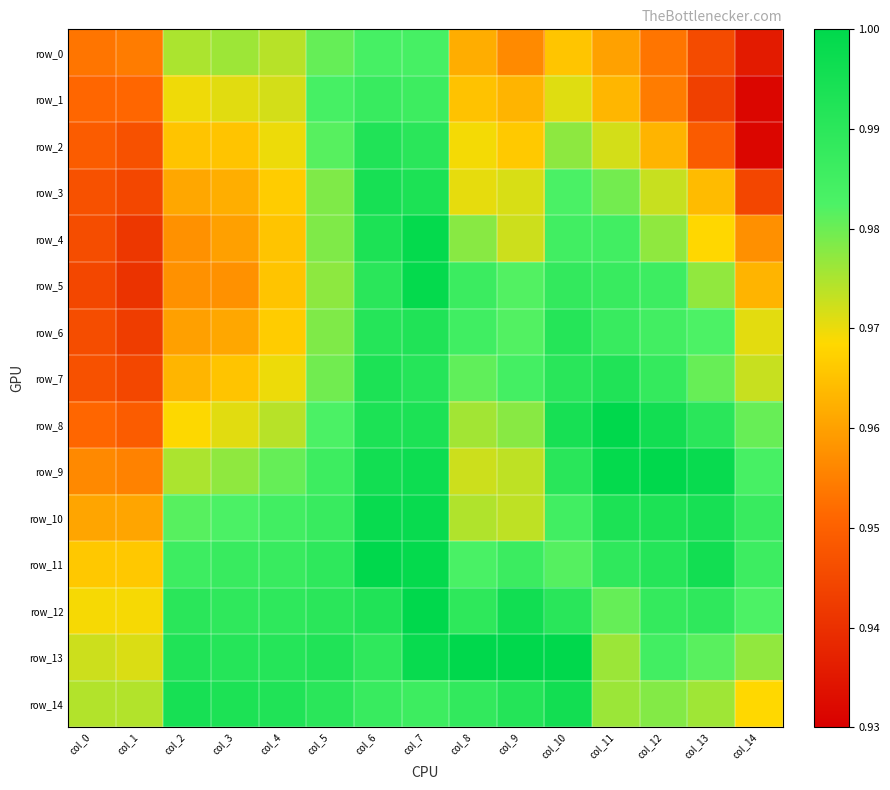

Reading left to right, transcribe all the data shown in this chart.

row_0: col_0=1.0	col_1=1.0	col_2=1.0	col_3=1.0	col_4=1.0	col_5=1.0	col_6=1.0	col_7=1.0	col_8=1.0	col_9=1.0	col_10=1.0	col_11=1.0	col_12=1.0	col_13=0.9	col_14=0.9
row_1: col_0=1.0	col_1=1.0	col_2=1.0	col_3=1.0	col_4=1.0	col_5=1.0	col_6=1.0	col_7=1.0	col_8=1.0	col_9=1.0	col_10=1.0	col_11=1.0	col_12=1.0	col_13=0.9	col_14=0.9
row_2: col_0=0.9	col_1=0.9	col_2=1.0	col_3=1.0	col_4=1.0	col_5=1.0	col_6=1.0	col_7=1.0	col_8=1.0	col_9=1.0	col_10=1.0	col_11=1.0	col_12=1.0	col_13=0.9	col_14=0.9
row_3: col_0=0.9	col_1=0.9	col_2=1.0	col_3=1.0	col_4=1.0	col_5=1.0	col_6=1.0	col_7=1.0	col_8=1.0	col_9=1.0	col_10=1.0	col_11=1.0	col_12=1.0	col_13=1.0	col_14=0.9
row_4: col_0=0.9	col_1=0.9	col_2=1.0	col_3=1.0	col_4=1.0	col_5=1.0	col_6=1.0	col_7=1.0	col_8=1.0	col_9=1.0	col_10=1.0	col_11=1.0	col_12=1.0	col_13=1.0	col_14=1.0
row_5: col_0=0.9	col_1=0.9	col_2=1.0	col_3=1.0	col_4=1.0	col_5=1.0	col_6=1.0	col_7=1.0	col_8=1.0	col_9=1.0	col_10=1.0	col_11=1.0	col_12=1.0	col_13=1.0	col_14=1.0
row_6: col_0=0.9	col_1=0.9	col_2=1.0	col_3=1.0	col_4=1.0	col_5=1.0	col_6=1.0	col_7=1.0	col_8=1.0	col_9=1.0	col_10=1.0	col_11=1.0	col_12=1.0	col_13=1.0	col_14=1.0
row_7: col_0=0.9	col_1=0.9	col_2=1.0	col_3=1.0	col_4=1.0	col_5=1.0	col_6=1.0	col_7=1.0	col_8=1.0	col_9=1.0	col_10=1.0	col_11=1.0	col_12=1.0	col_13=1.0	col_14=1.0
row_8: col_0=1.0	col_1=0.9	col_2=1.0	col_3=1.0	col_4=1.0	col_5=1.0	col_6=1.0	col_7=1.0	col_8=1.0	col_9=1.0	col_10=1.0	col_11=1.0	col_12=1.0	col_13=1.0	col_14=1.0
row_9: col_0=1.0	col_1=1.0	col_2=1.0	col_3=1.0	col_4=1.0	col_5=1.0	col_6=1.0	col_7=1.0	col_8=1.0	col_9=1.0	col_10=1.0	col_11=1.0	col_12=1.0	col_13=1.0	col_14=1.0
row_10: col_0=1.0	col_1=1.0	col_2=1.0	col_3=1.0	col_4=1.0	col_5=1.0	col_6=1.0	col_7=1.0	col_8=1.0	col_9=1.0	col_10=1.0	col_11=1.0	col_12=1.0	col_13=1.0	col_14=1.0
row_11: col_0=1.0	col_1=1.0	col_2=1.0	col_3=1.0	col_4=1.0	col_5=1.0	col_6=1.0	col_7=1.0	col_8=1.0	col_9=1.0	col_10=1.0	col_11=1.0	col_12=1.0	col_13=1.0	col_14=1.0
row_12: col_0=1.0	col_1=1.0	col_2=1.0	col_3=1.0	col_4=1.0	col_5=1.0	col_6=1.0	col_7=1.0	col_8=1.0	col_9=1.0	col_10=1.0	col_11=1.0	col_12=1.0	col_13=1.0	col_14=1.0
row_13: col_0=1.0	col_1=1.0	col_2=1.0	col_3=1.0	col_4=1.0	col_5=1.0	col_6=1.0	col_7=1.0	col_8=1.0	col_9=1.0	col_10=1.0	col_11=1.0	col_12=1.0	col_13=1.0	col_14=1.0
row_14: col_0=1.0	col_1=1.0	col_2=1.0	col_3=1.0	col_4=1.0	col_5=1.0	col_6=1.0	col_7=1.0	col_8=1.0	col_9=1.0	col_10=1.0	col_11=1.0	col_12=1.0	col_13=1.0	col_14=1.0